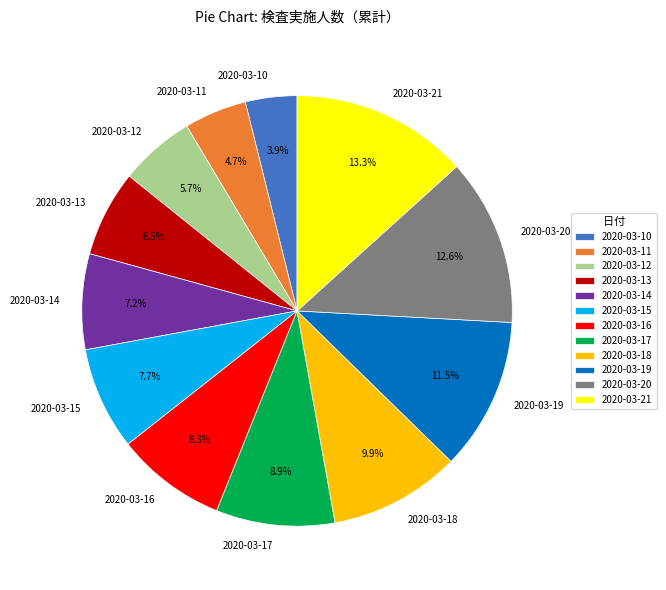

Is 2020-03-17 the majority of the pie?

No